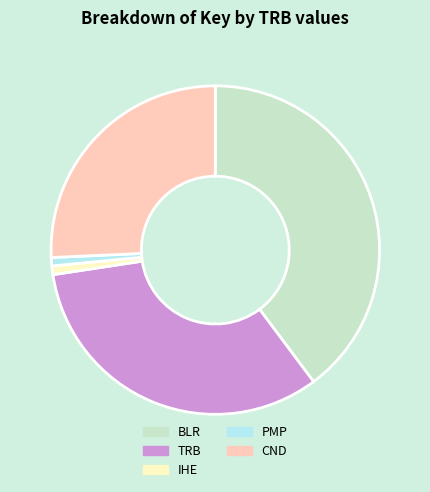

What is the largest slice in the pie chart?

BLR